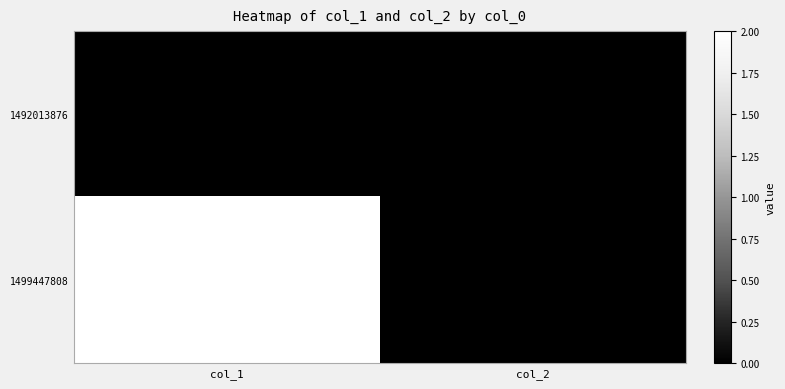

Which series changed the most between col_1 and col_2?

1499447808